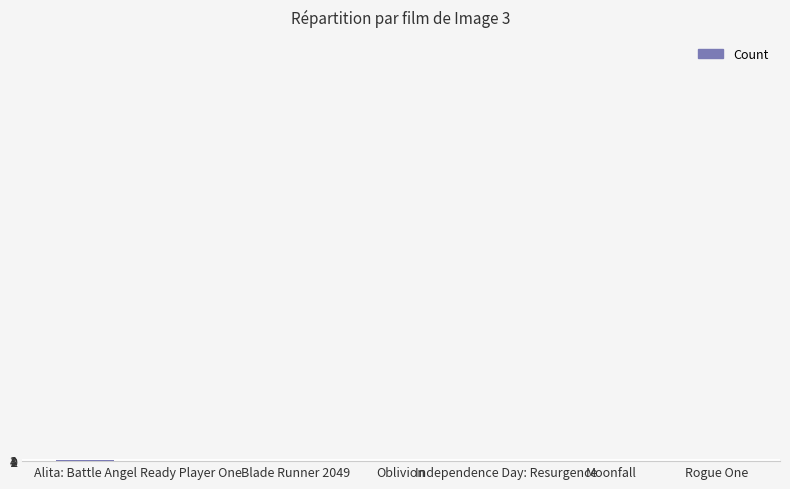

What is the sum of all values?

10